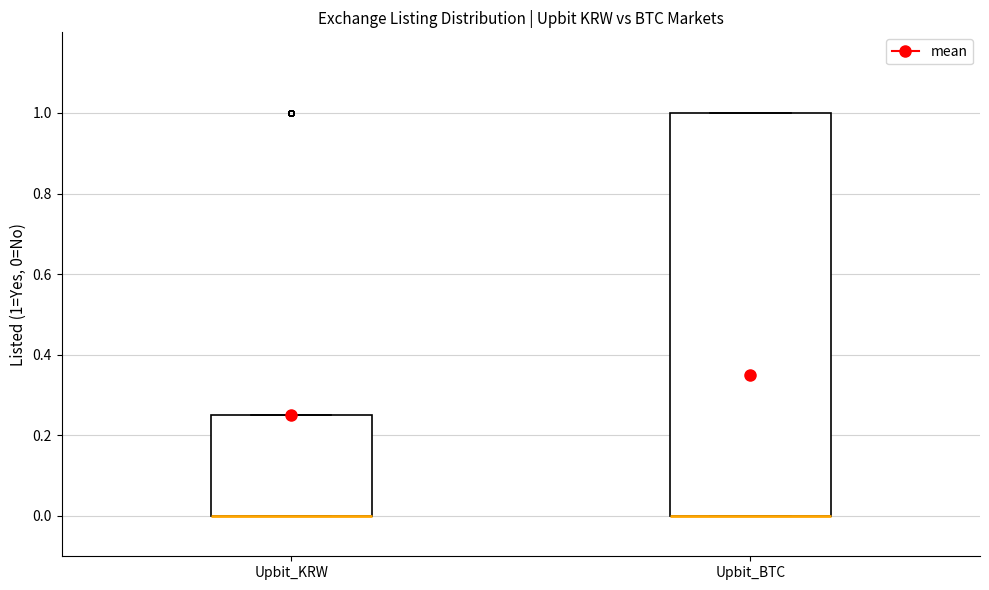

Reading left to right, read every box against the y-axis: the position of its median line, the range the box covers, and the ends of its whiskers. The values are not printed on the chart, so give them approximately, as read against the axis.

Upbit_KRW: median 0.00 (drawn on the box's lower edge), box 0.00 to 0.26, whiskers 0.00 to 0.26
Upbit_BTC: median 0.00 (drawn on the box's lower edge), box 0.00 to 1.00, whiskers 0.00 to 1.00